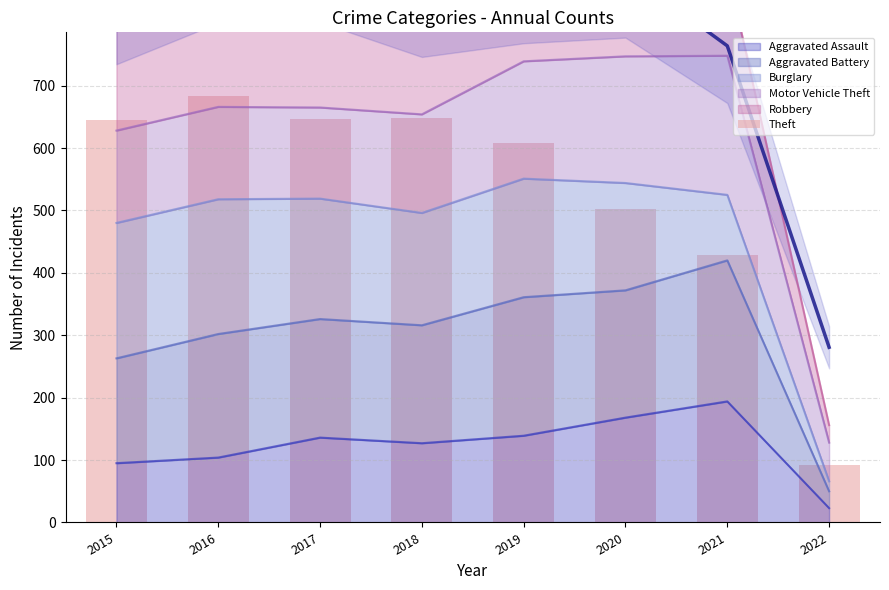

Which category has the highest value in the Aggravated Assault series?

2021